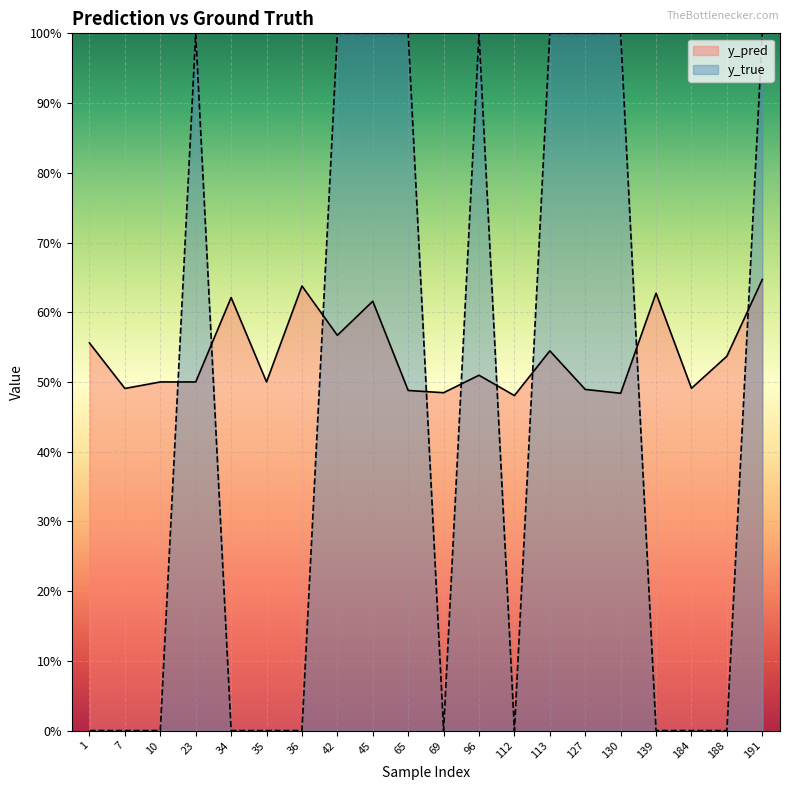

Between 96 and 191, which is larger?

191